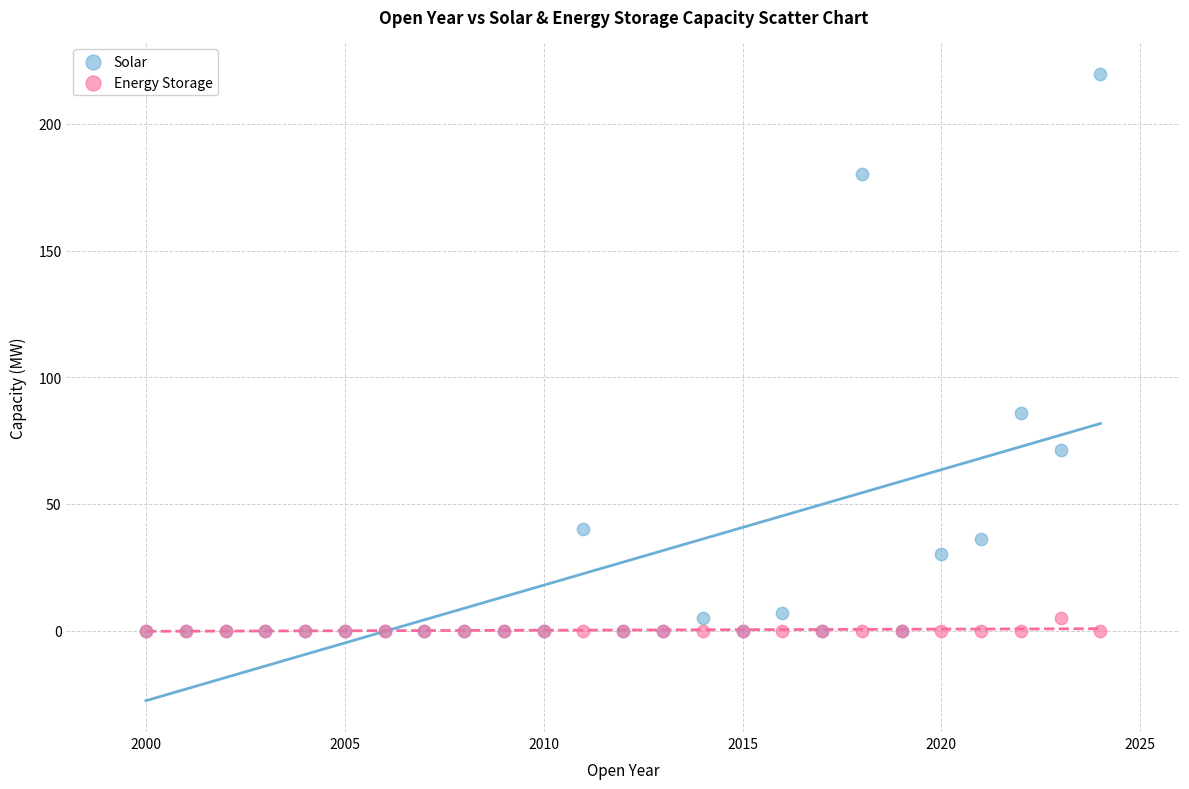

Which series has the largest Y range (max minus min)?

Solar